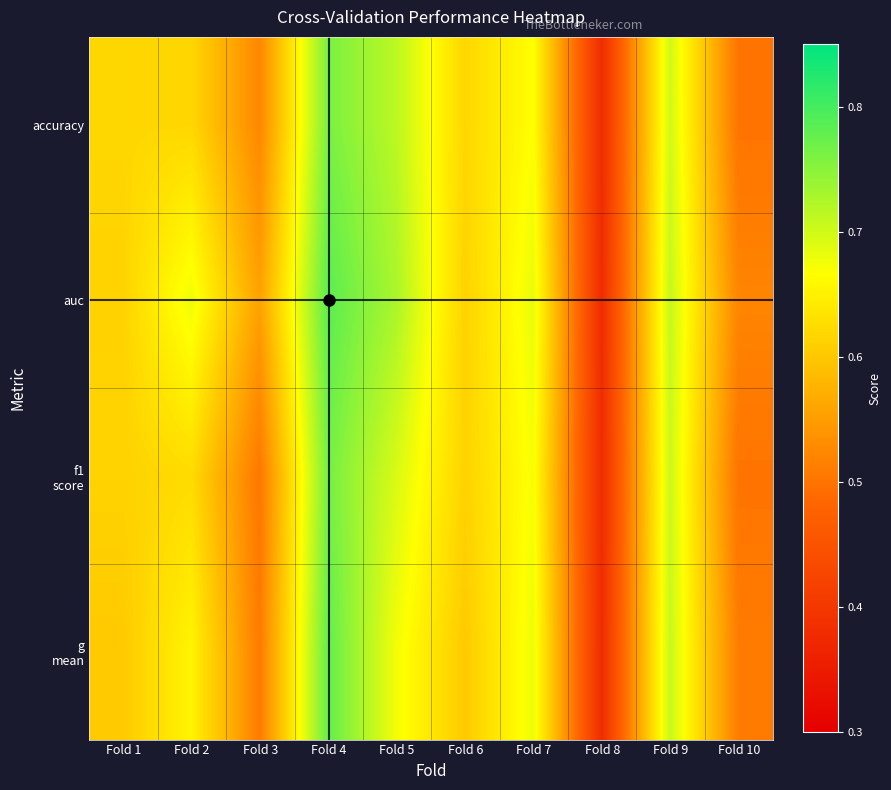

Which series has the largest range (max minus min)?

auc